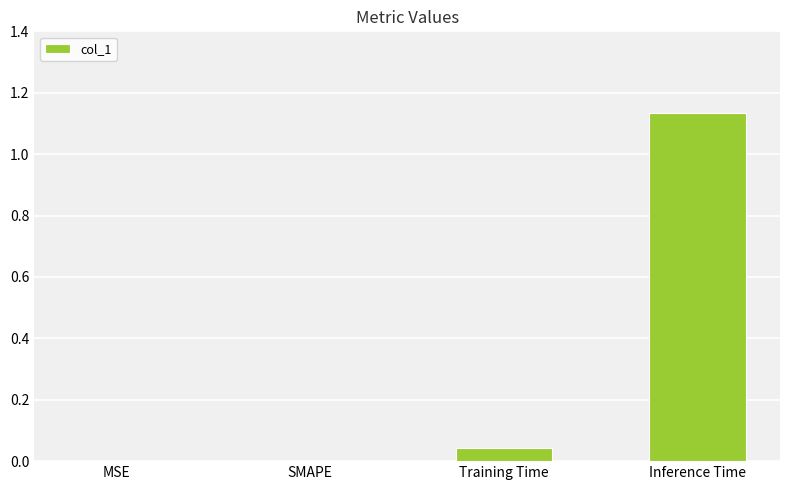

At which category does the chart reach its peak across all series?

Inference Time